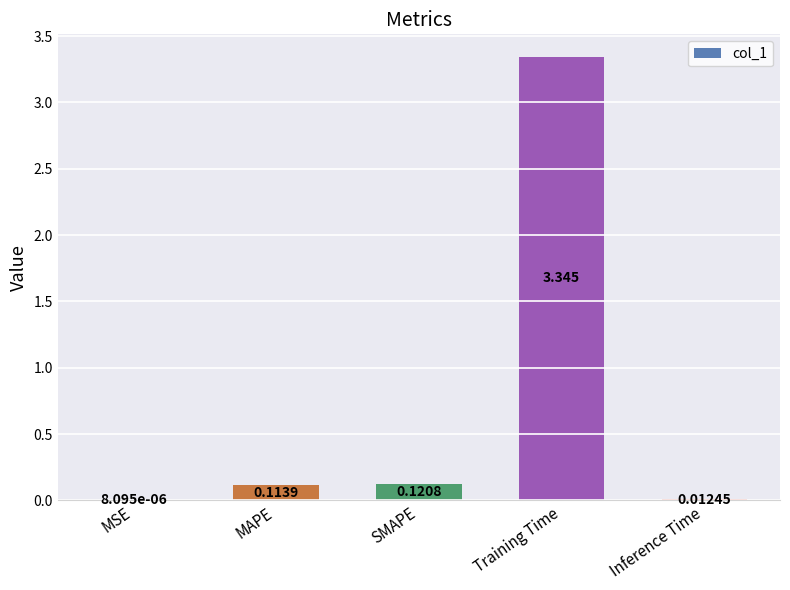

Between MAPE and Training Time, which is larger?

Training Time